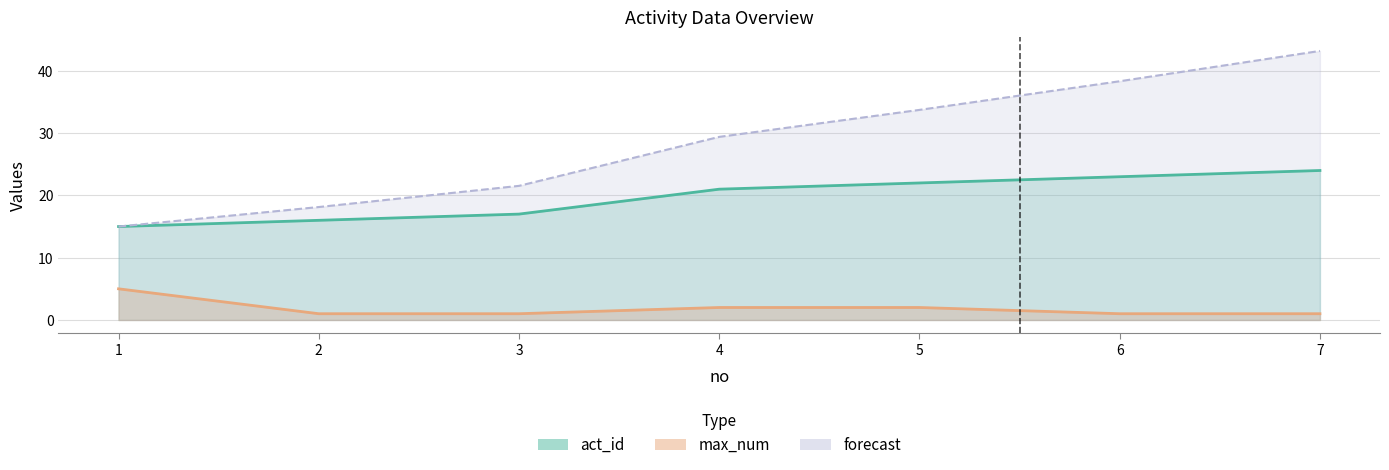

What is the difference between the maximum and second lowest values in the max_num series?

4